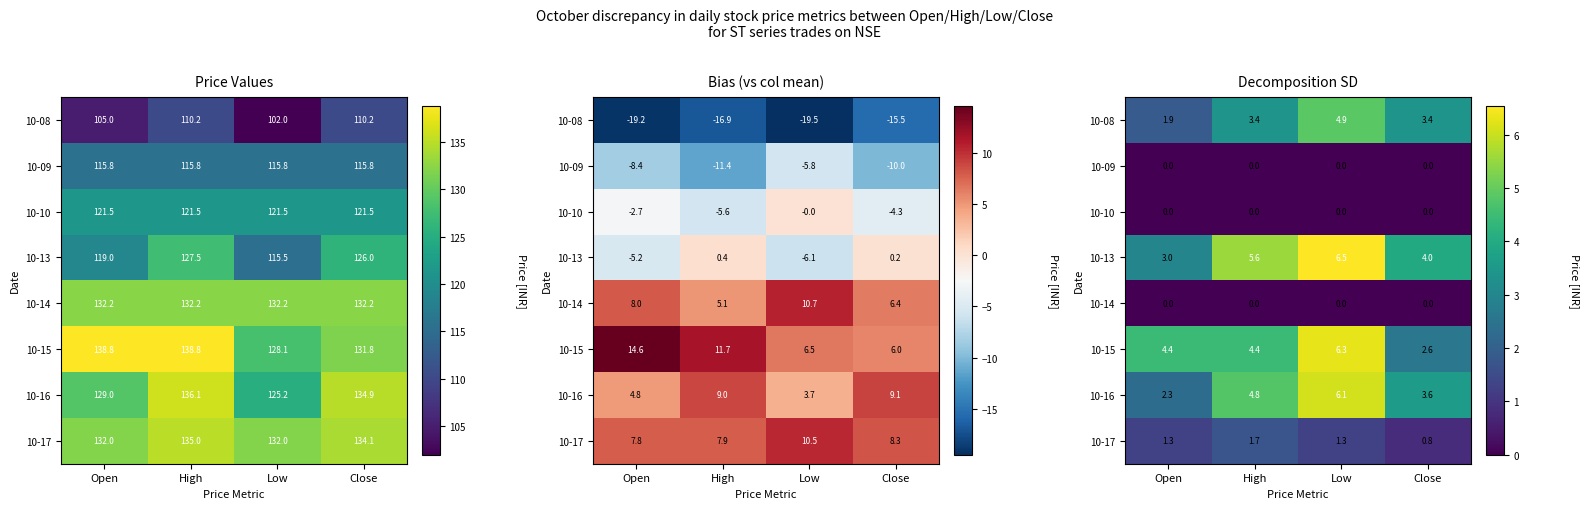

How many data points in 10-13 are above 5?

2